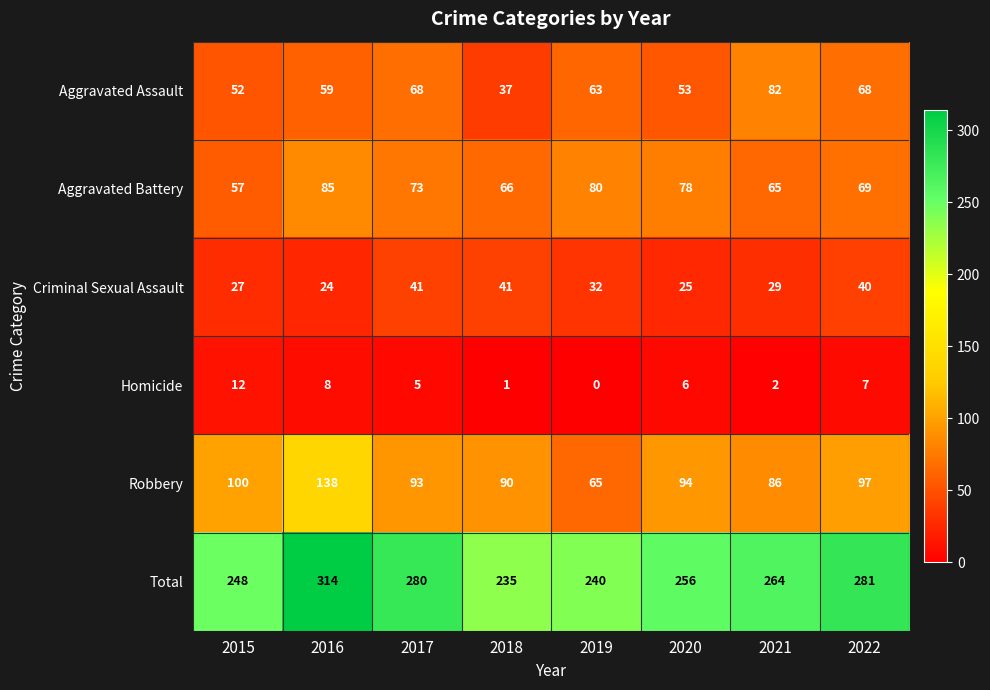

Rank the series by their maximum value, from highest to lowest.

Total, Robbery, Aggravated Battery, Aggravated Assault, Criminal Sexual Assault, Homicide